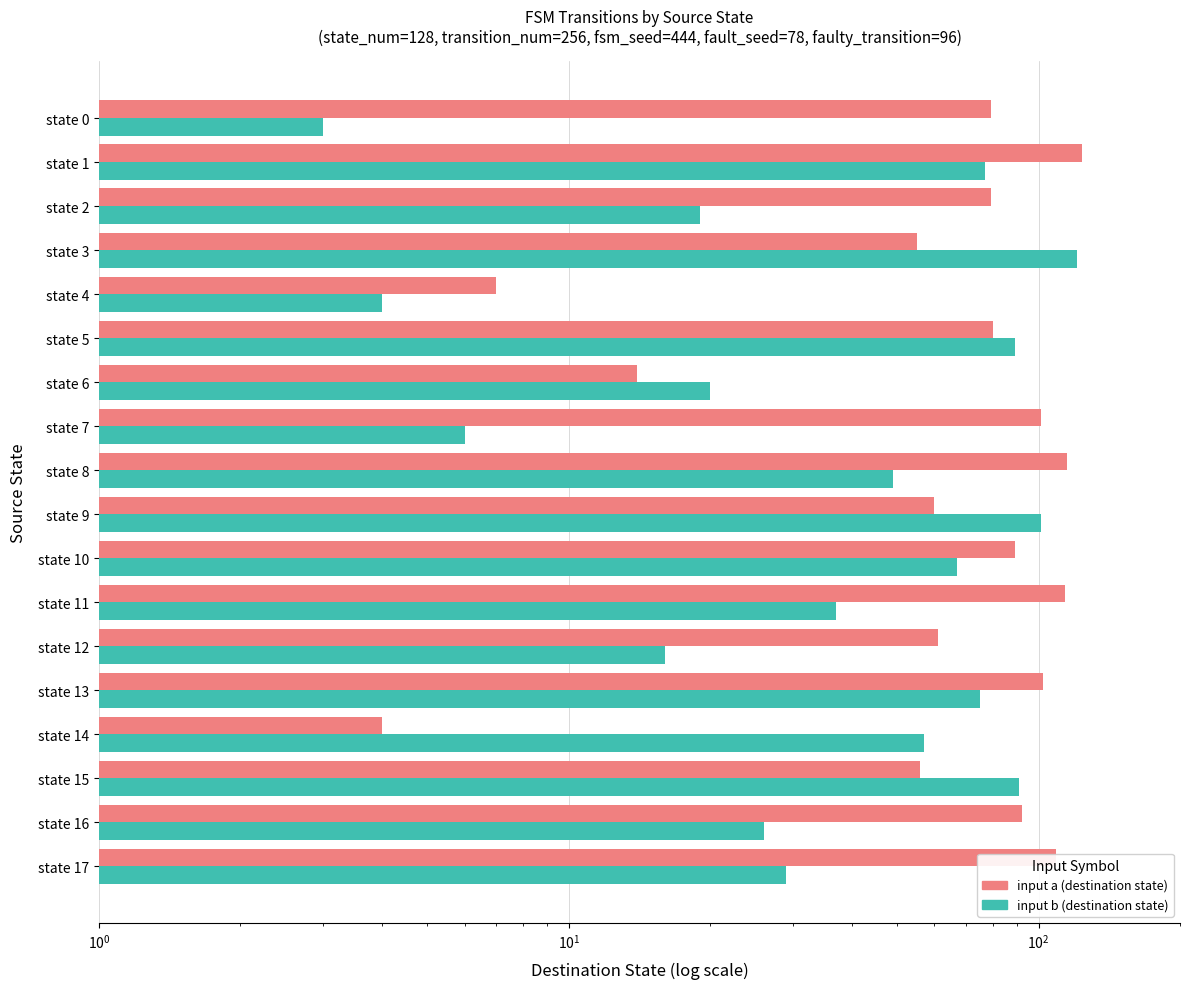

Does the chart contain any negative values?

No